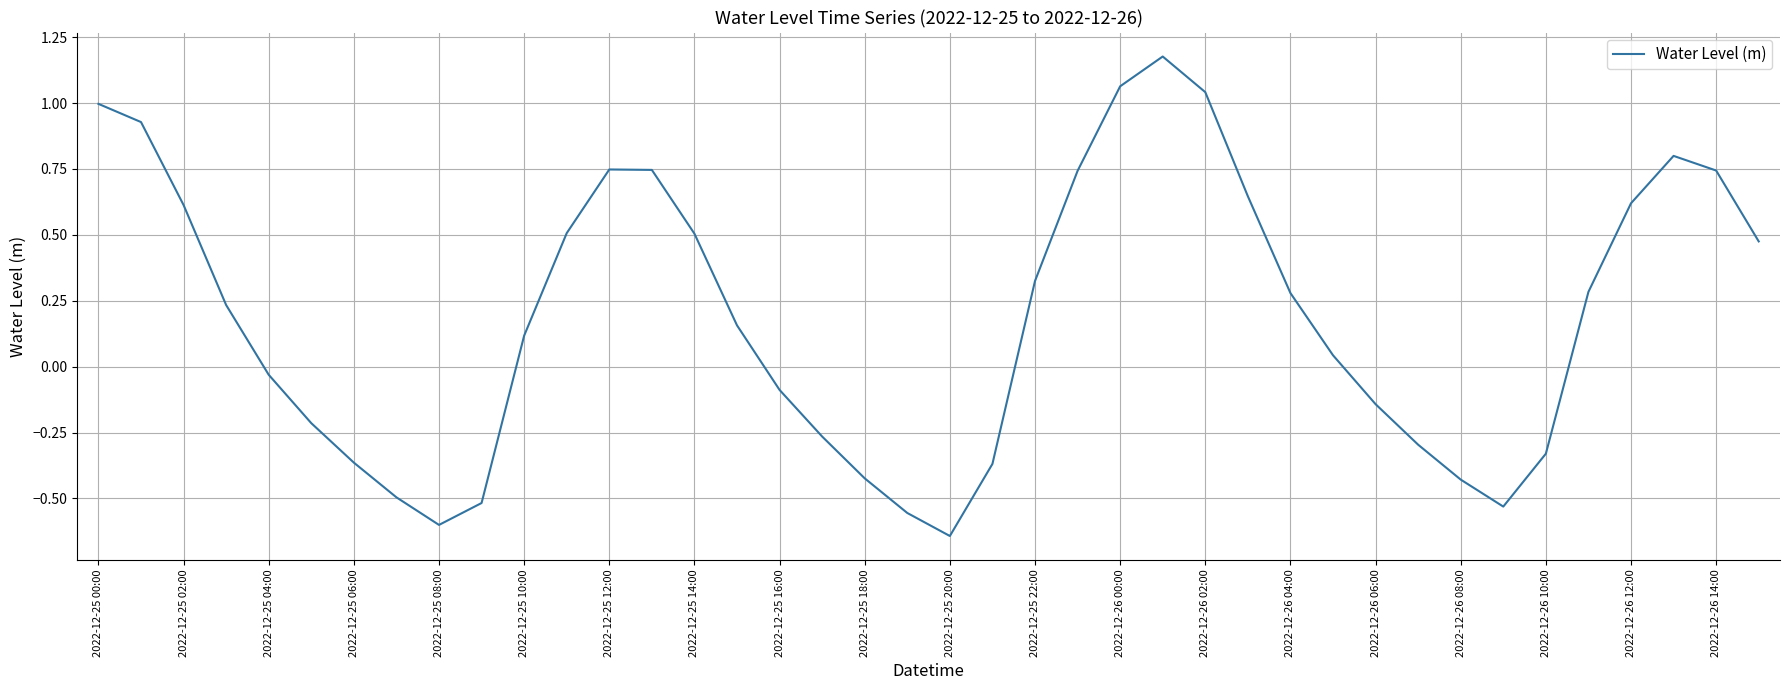

What is the difference between the maximum and minimum values?

1.8